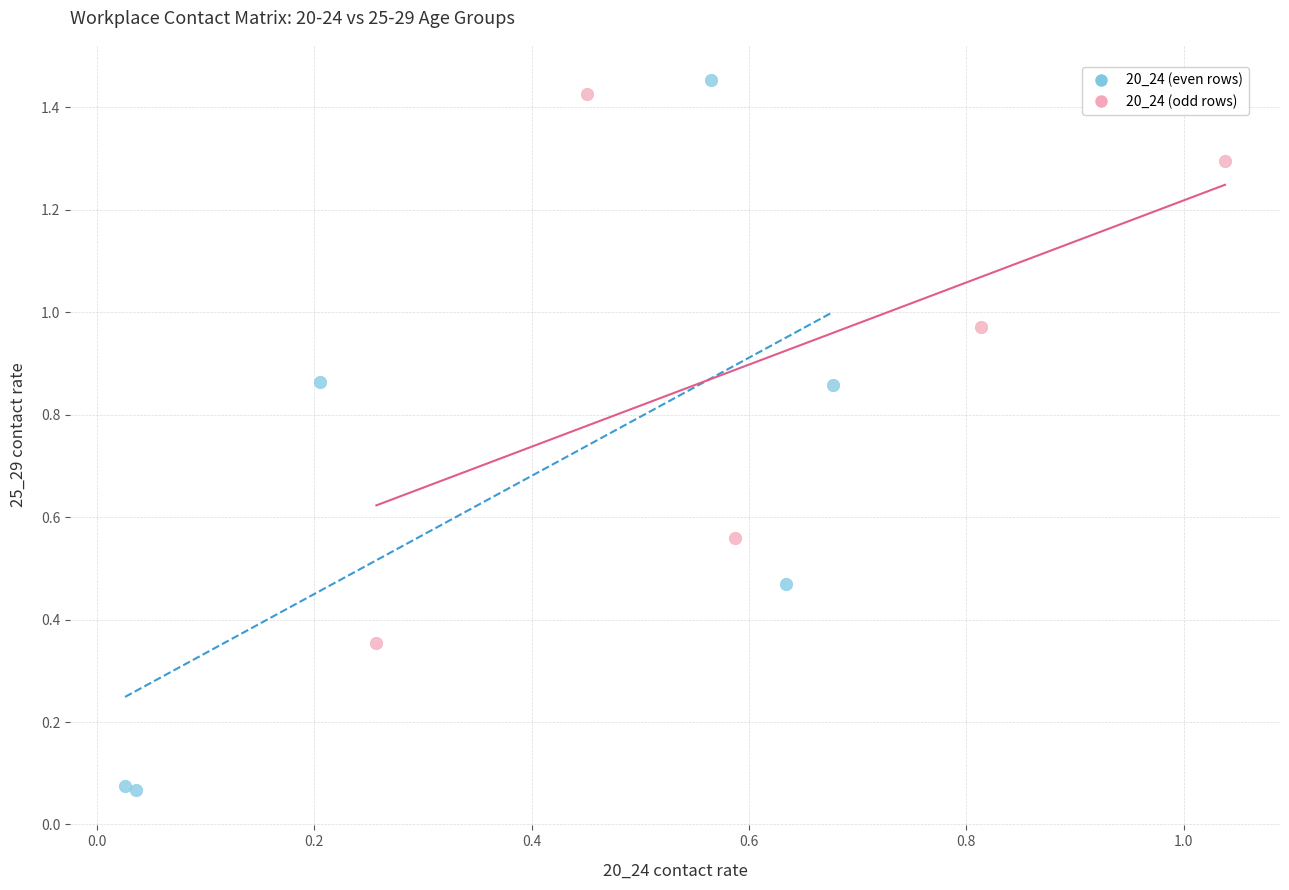

Which series has the largest Y range (max minus min)?

20_24 (even rows)